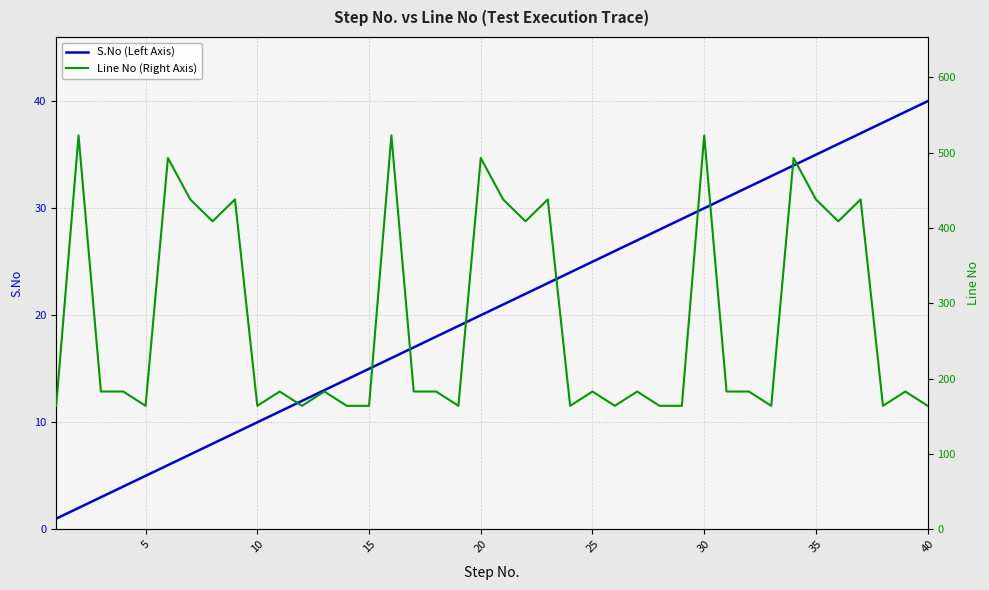

At which label is S.No (Left Axis) closest to 20?

20